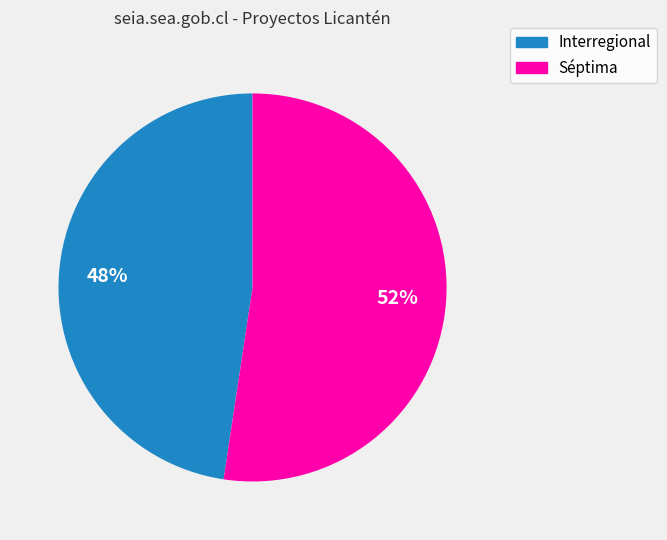

To the nearest percent, what portion does Interregional represent?

48%